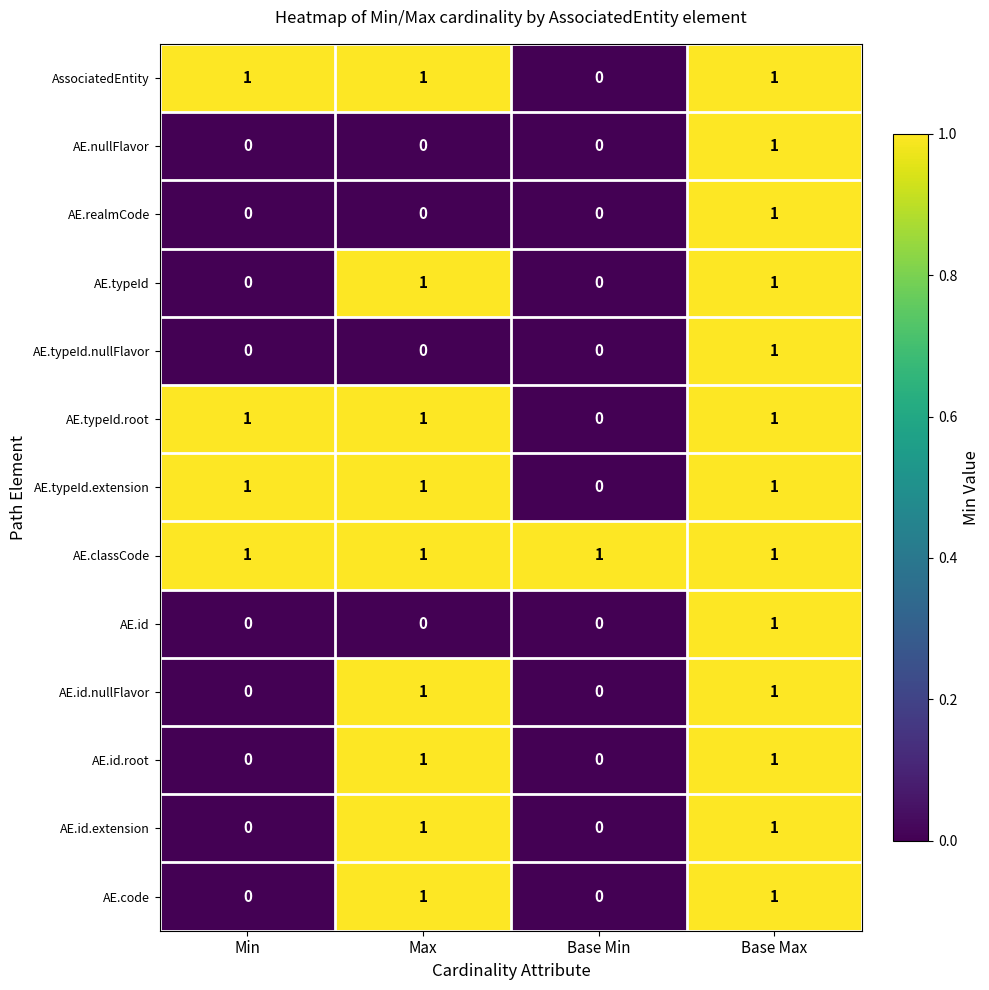

What is the total value across all series at Max?

9